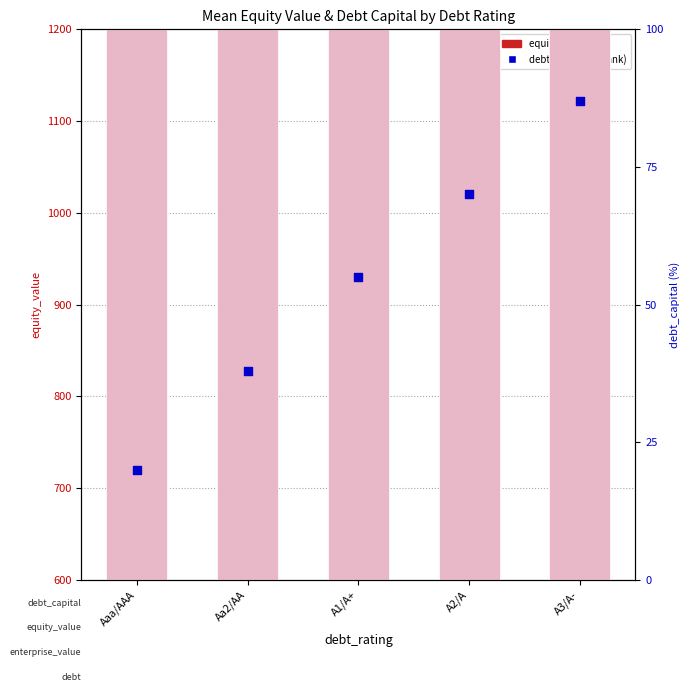

Is the value of debt_capital (%) at Aaa/AAA greater than the value of equity_value at A2/A?

No